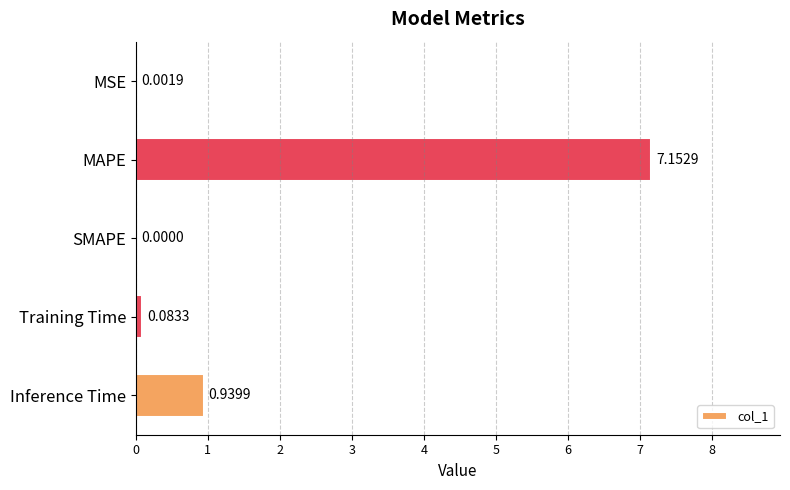

Between MSE and Inference Time, which is larger?

Inference Time